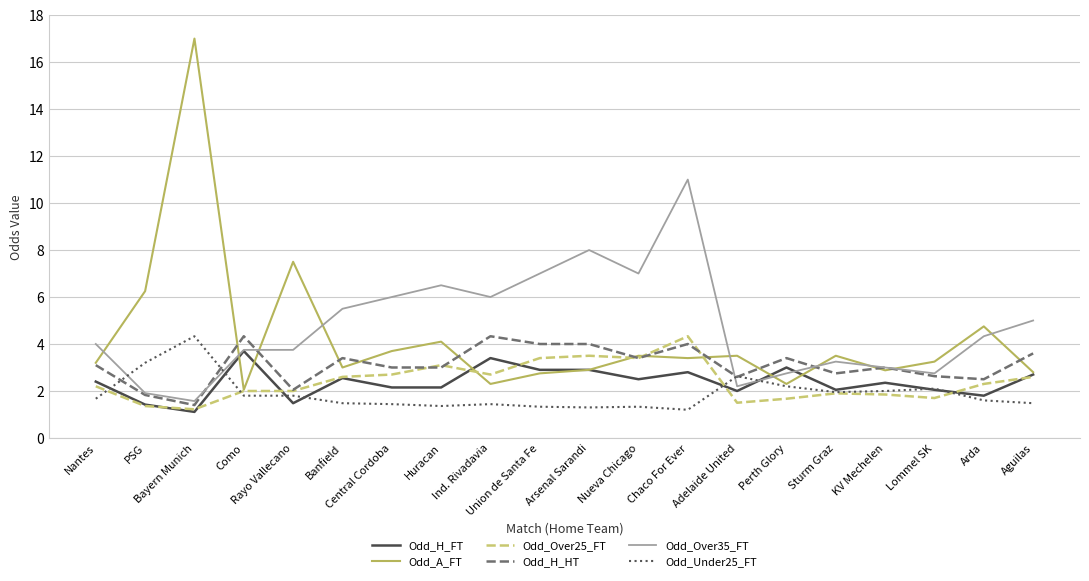

What is the sum of all Odd_Over25_FT values?

48.0